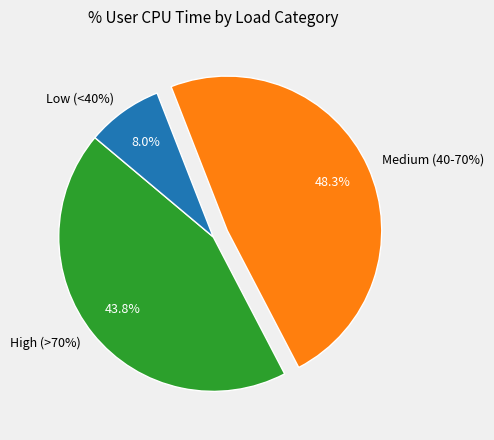

Is 11:34:34 the majority of the pie?

No